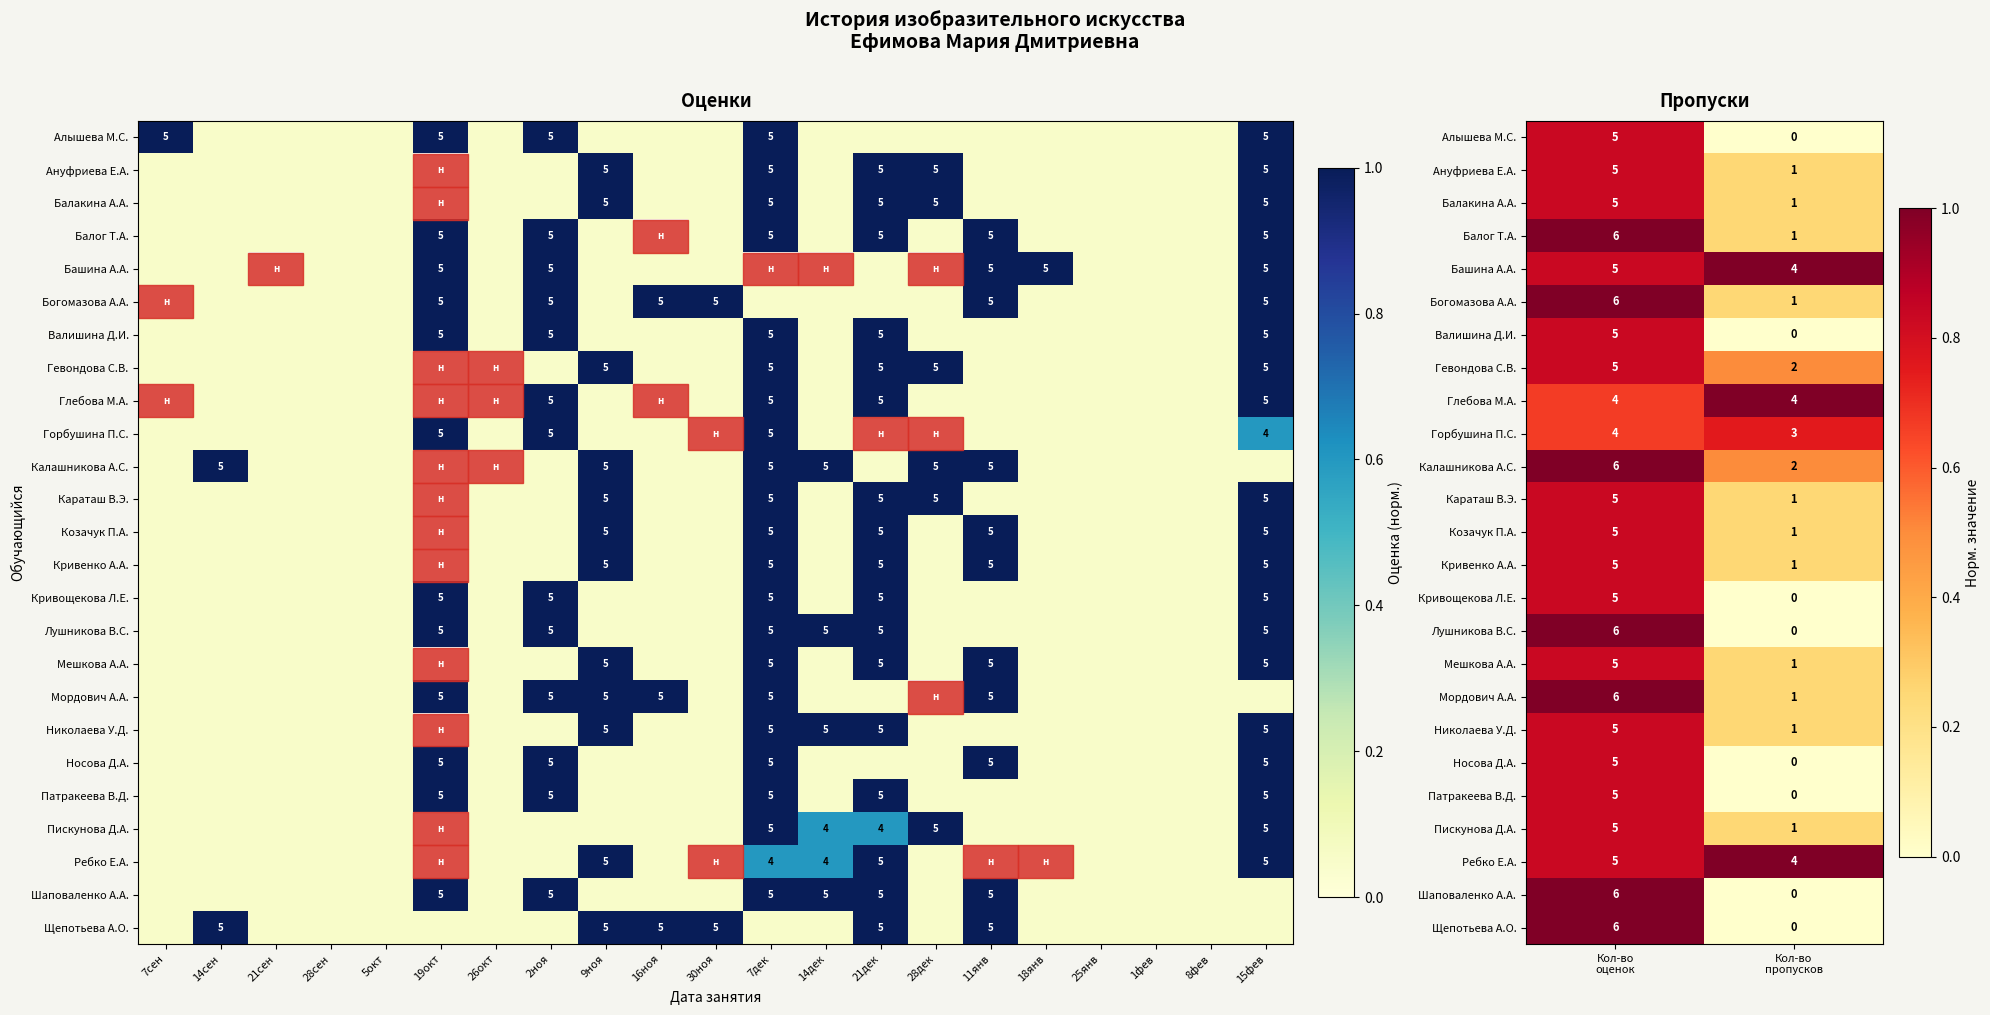

Which label corresponds to the smallest value in the chart?

Кол-во пропусков